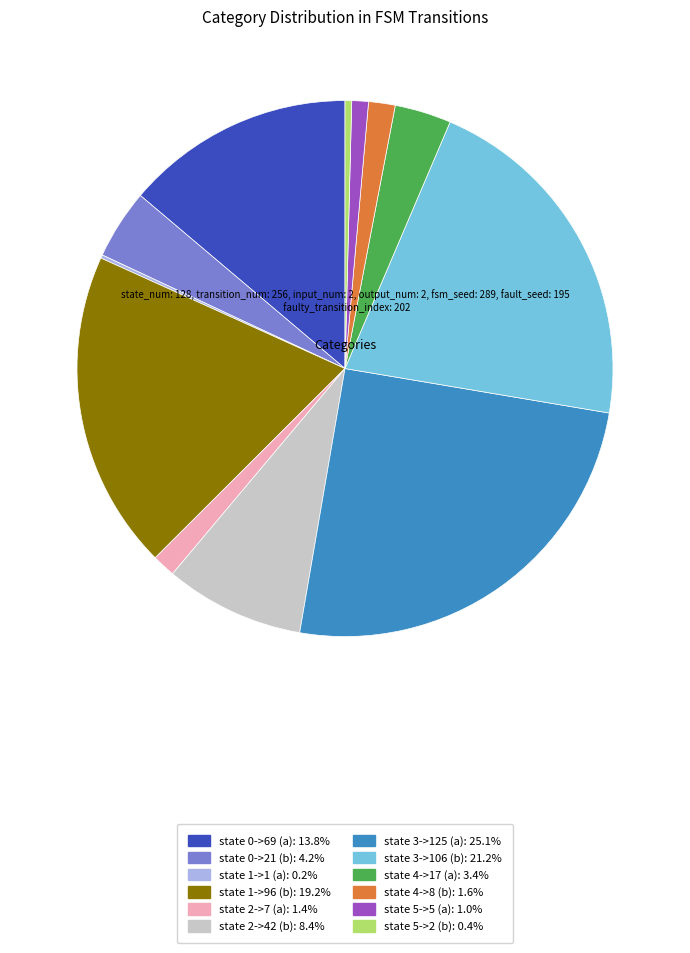

Is there any slice that represents more than half of the pie?

No